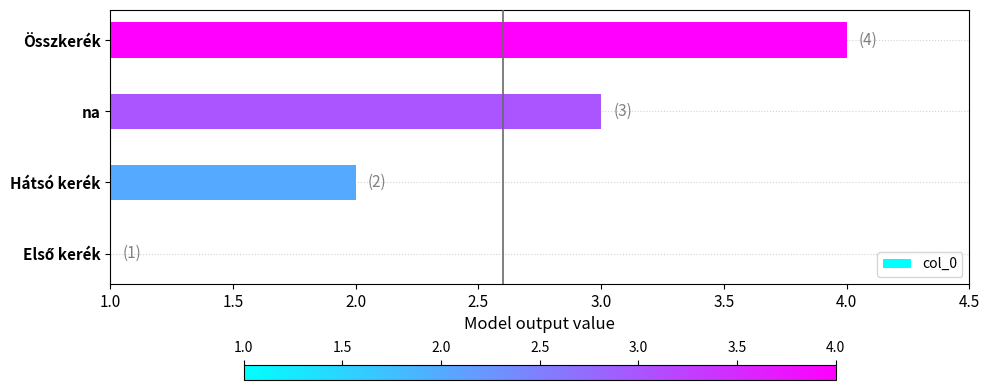

What is the difference between the maximum and minimum values?

3